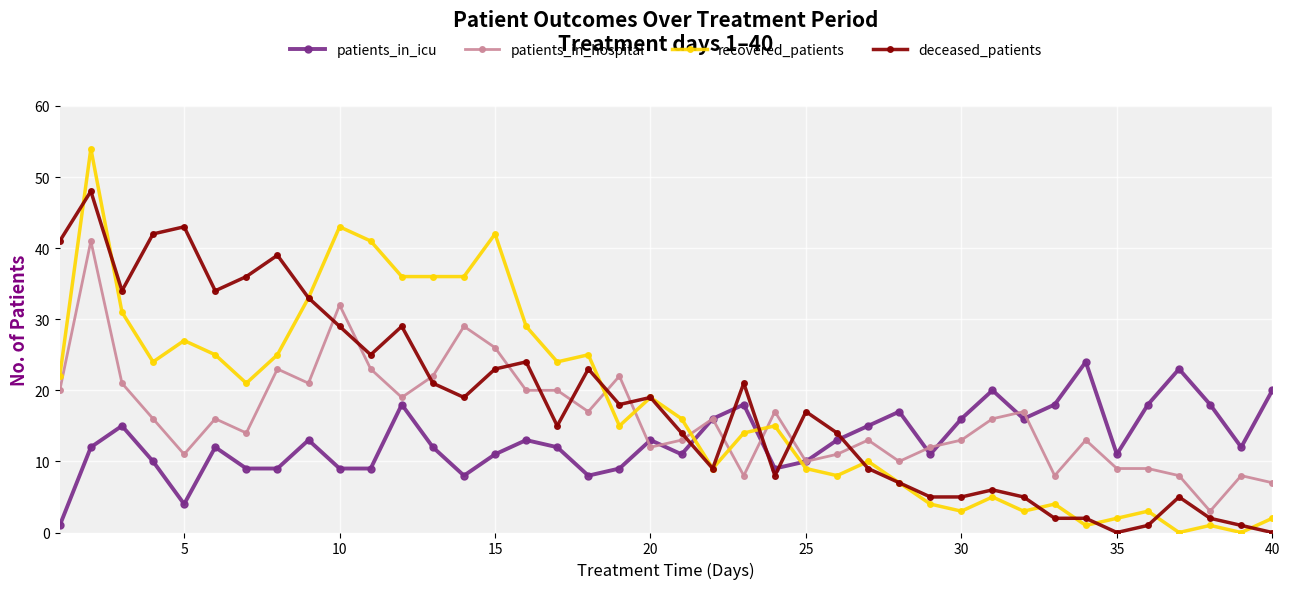

How many categories are shown in the chart?

40